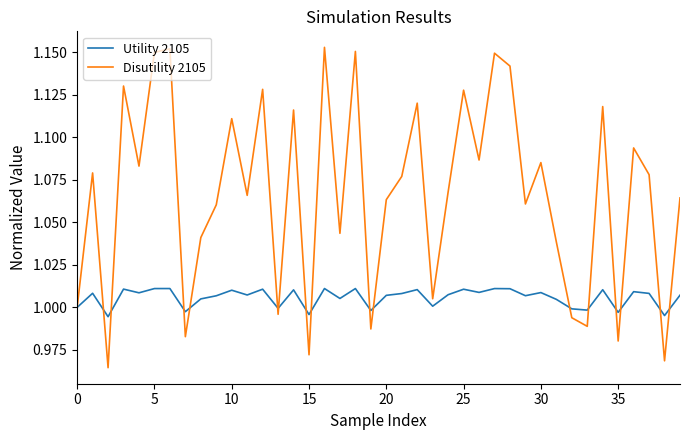

Which series has the largest total across all categories?

Disutility 2105